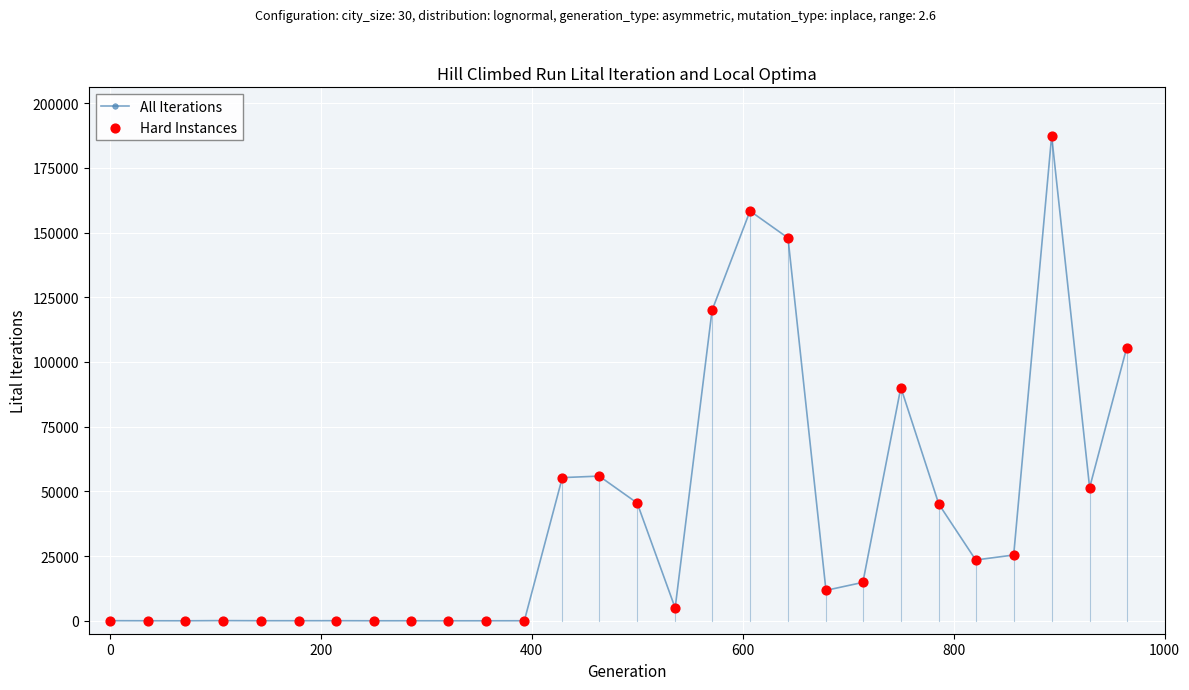

What is the greatest value displayed?

187390